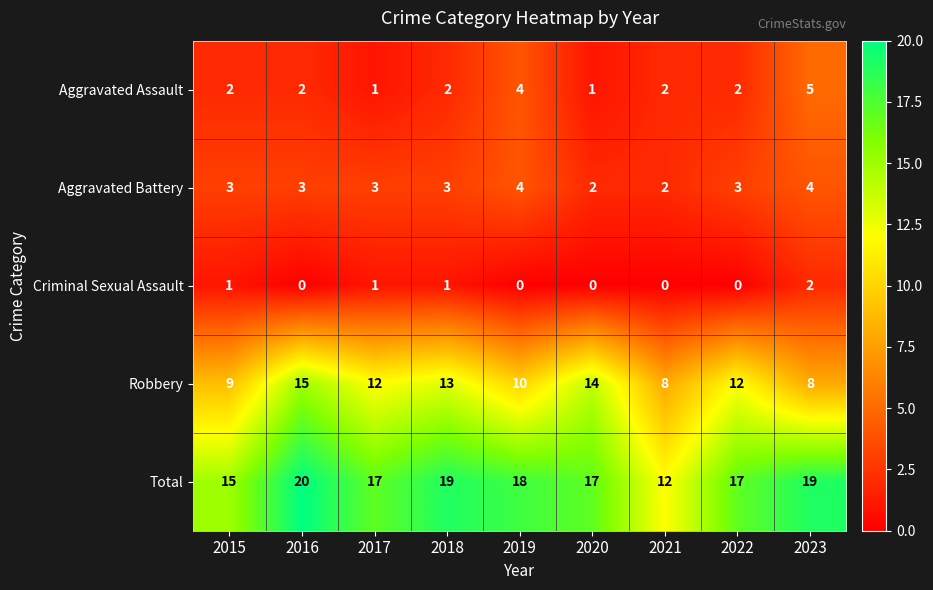

How many values in the Total series are below 17?

2